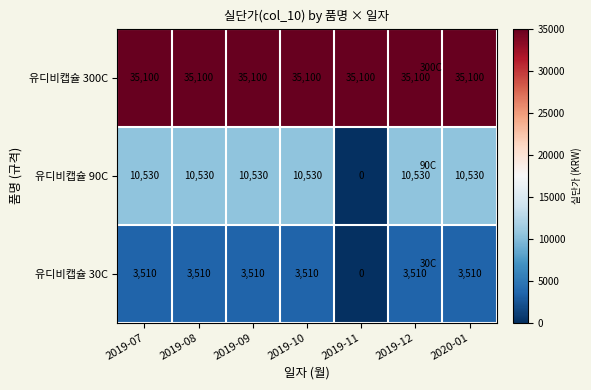

What is the difference between the highest and lowest values at 2019-12?

31590